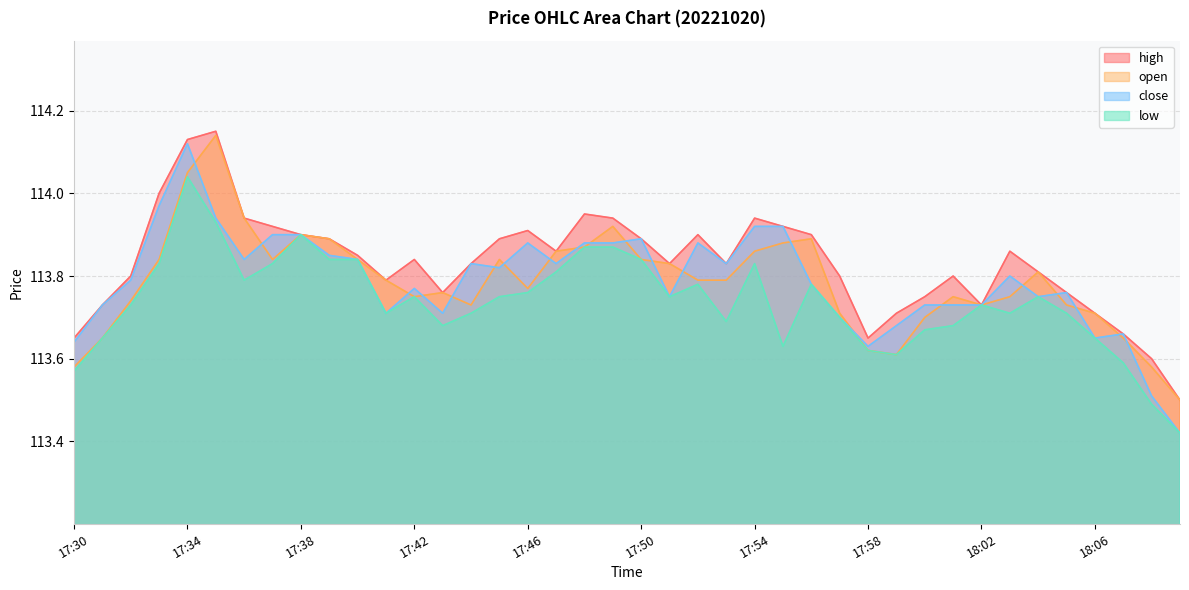

What is the greatest value displayed?

114.2